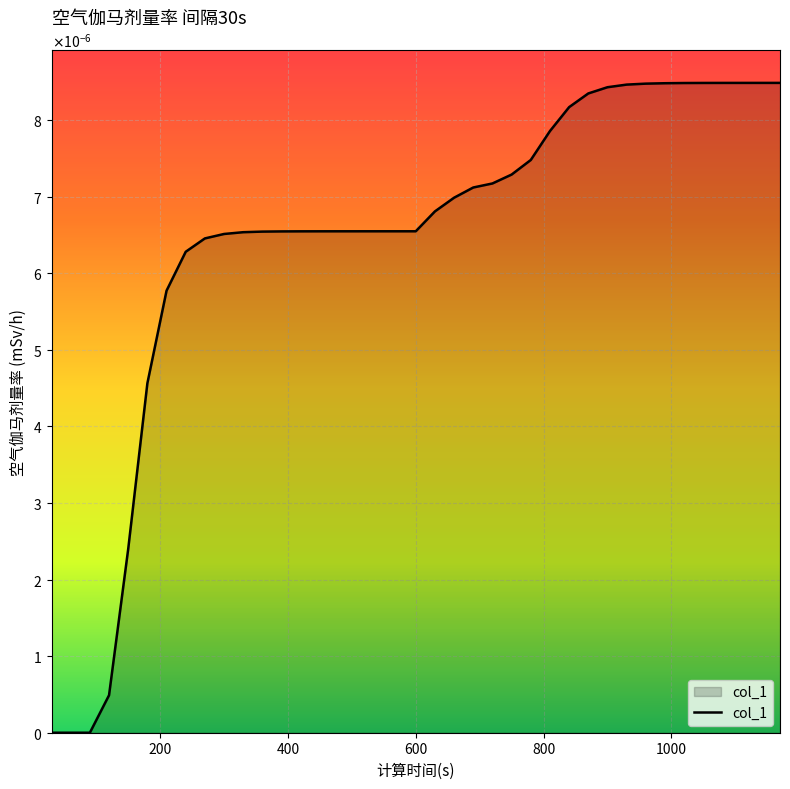

Is this an area chart (filled region under the line)?

Yes